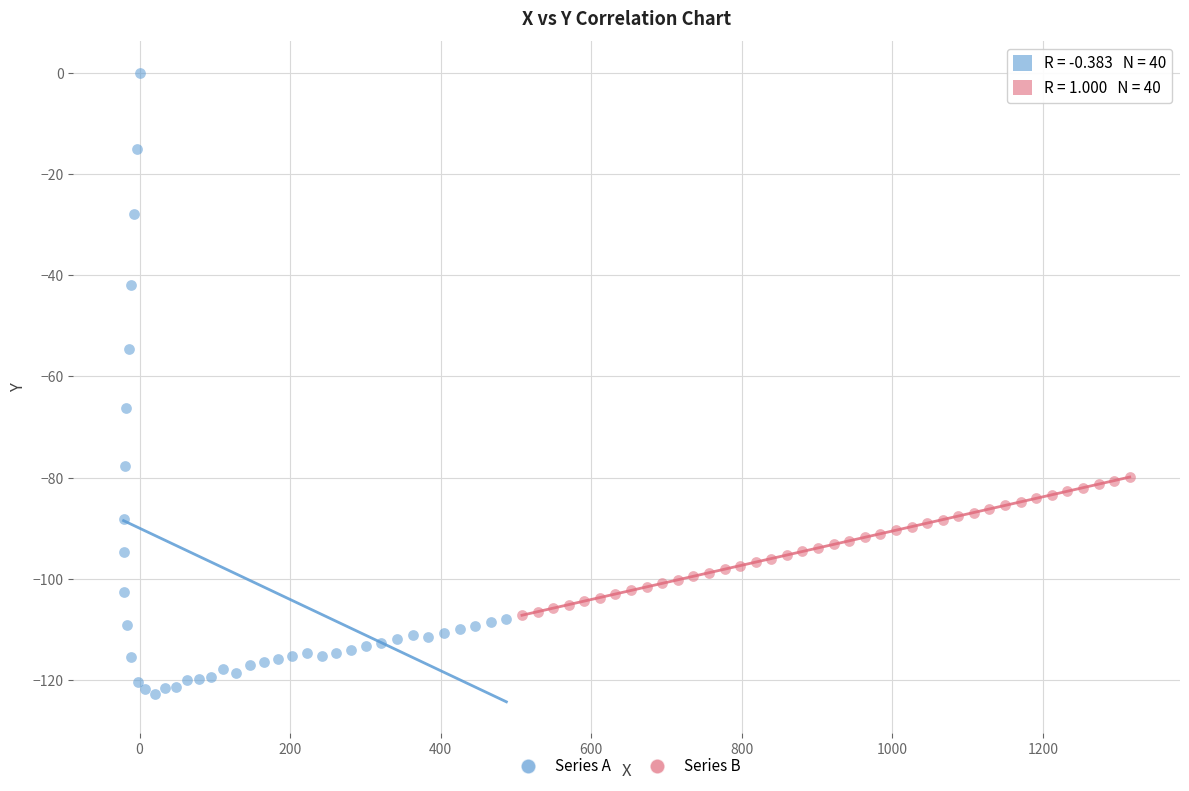

Which series has the largest Y range (max minus min)?

Series A